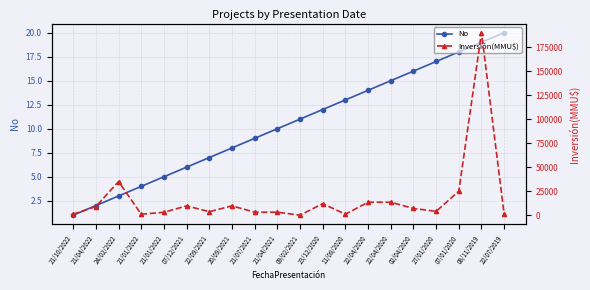

List the labels in order of Inversión(MMU$) value, smallest first.

09/02/2021, 22/07/2019, 21/10/2022, 21/01/2022, 11/08/2020, 21/01/2022, 21/07/2021, 21/04/2021, 22/09/2021, 27/01/2020, 02/04/2020, 21/04/2022, 07/12/2021, 20/09/2021, 23/12/2020, 22/04/2020, 22/04/2020, 07/01/2020, 24/02/2022, 08/11/2019